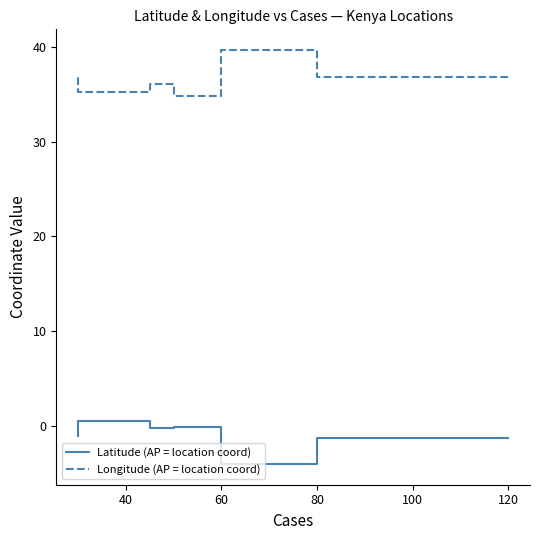

What is the total value across all series at 100?

35.8